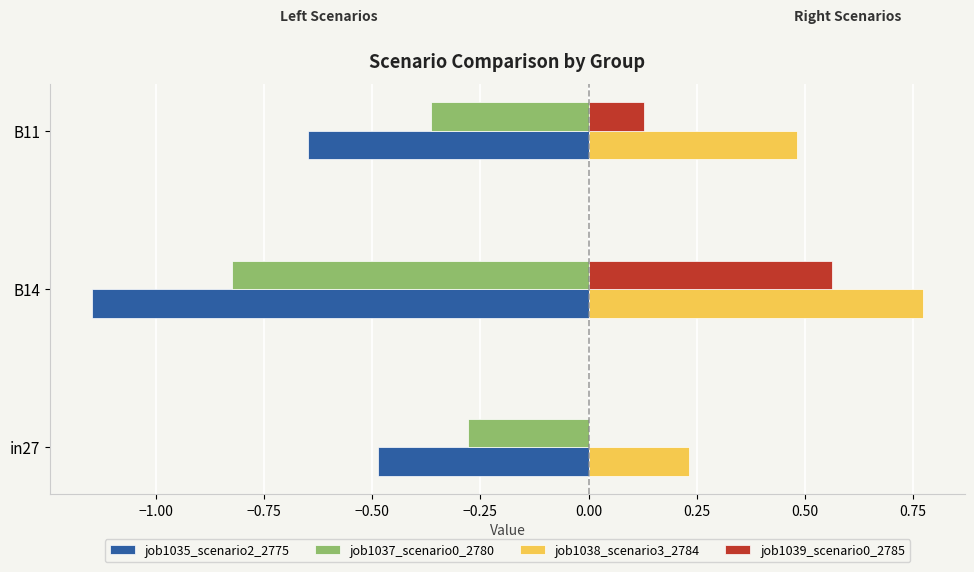

The value of job1039_scenario0_2785 at in27 is 0.0. True or false?

True